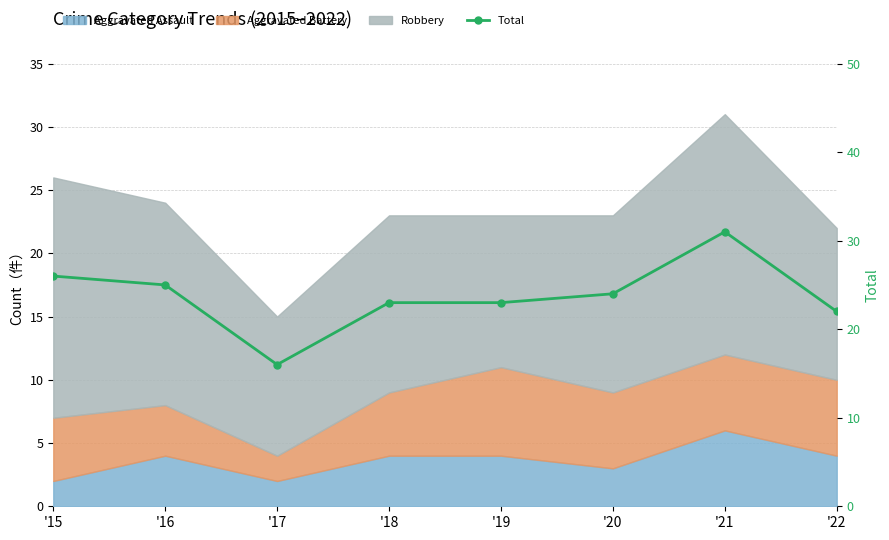

The chart shows a value of 31 at '21. True or false?

True